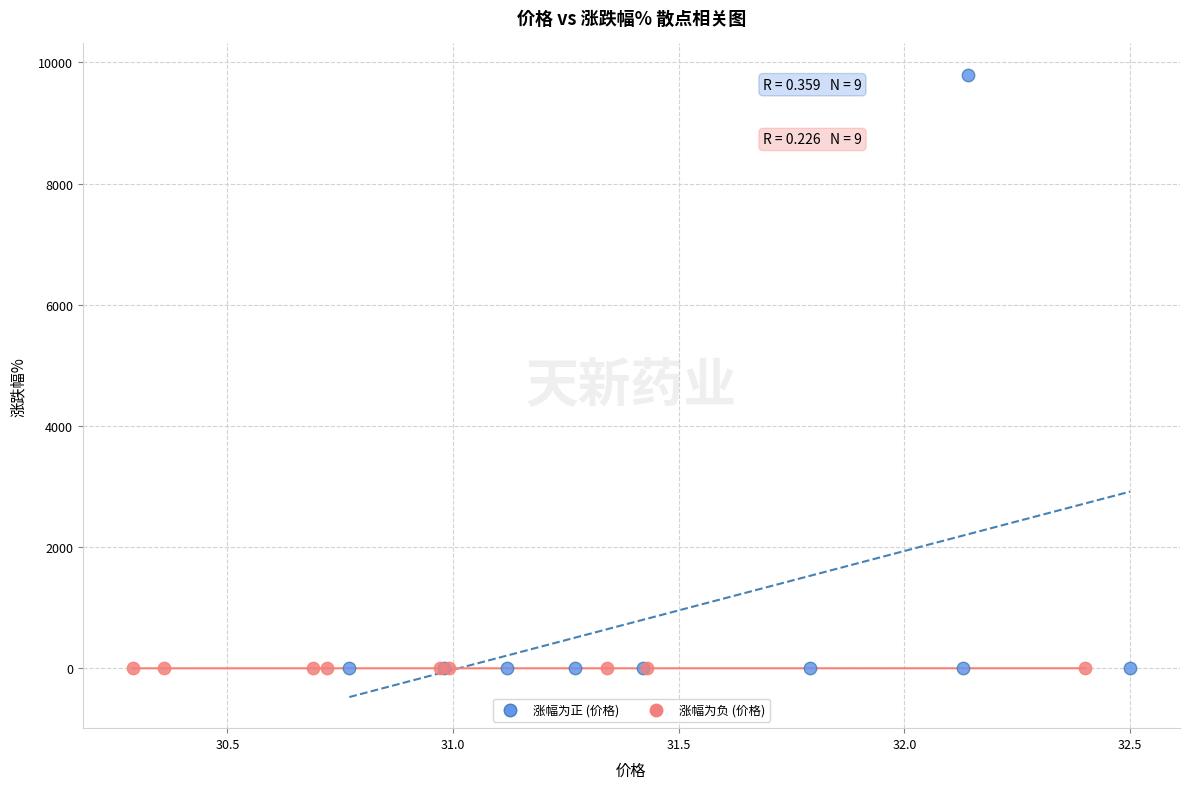

Which series has the largest Y range (max minus min)?

涨幅为正 (价格)